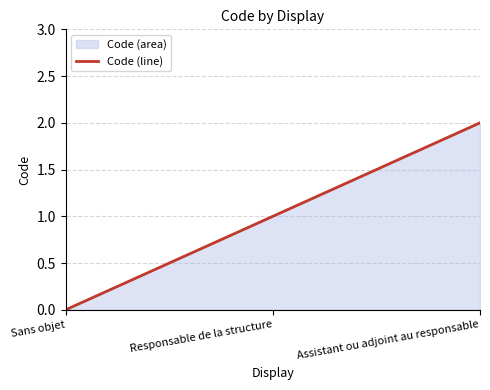

Reading left to right, what are all the values shown in this chart?

Sans objet=0	Responsable de la structure=1	Assistant ou adjoint au responsable=2